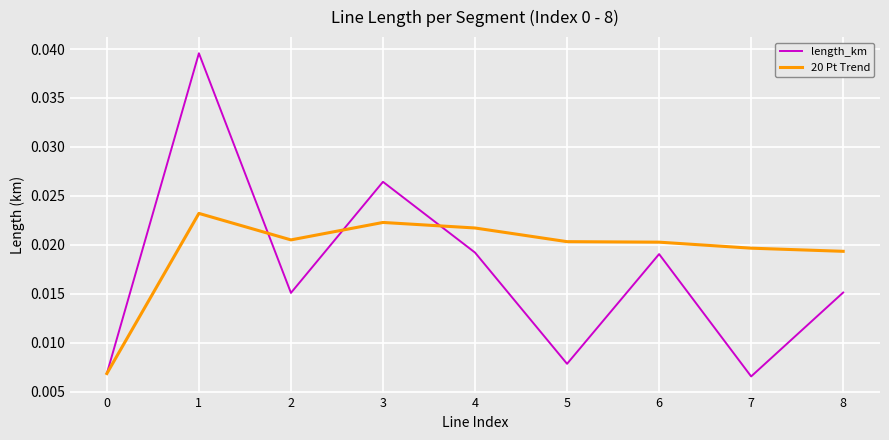

List the series in order of their peak value, highest first.

length_km, 20 Pt Trend